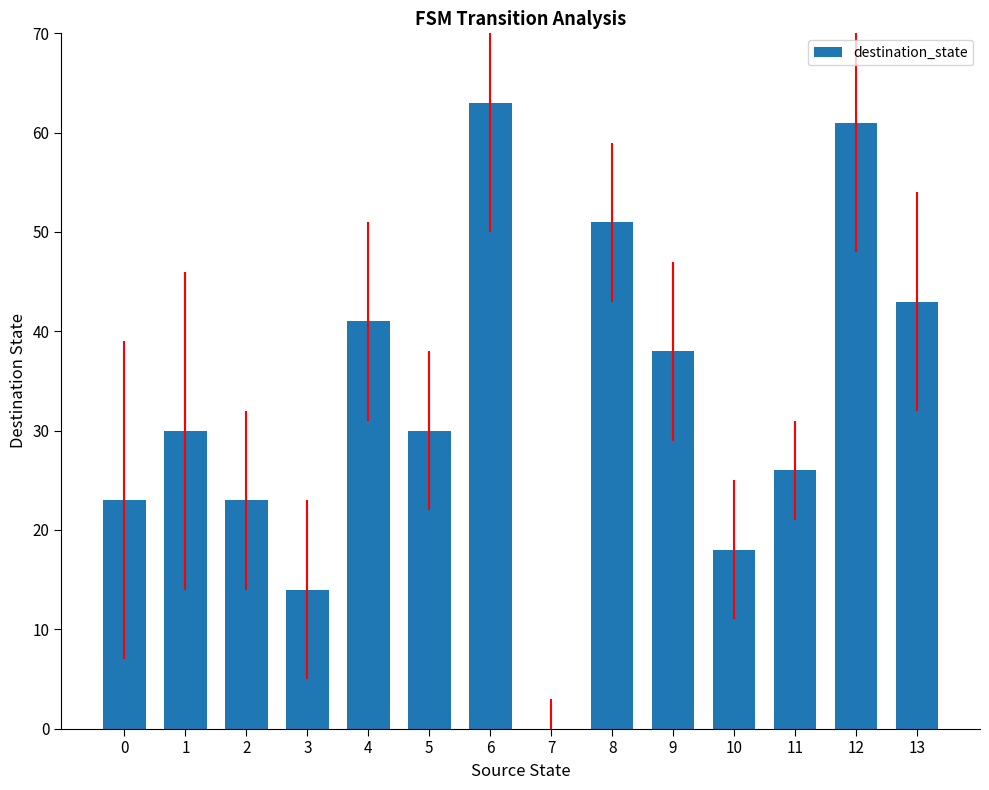

Which label corresponds to the largest value in the chart?

6